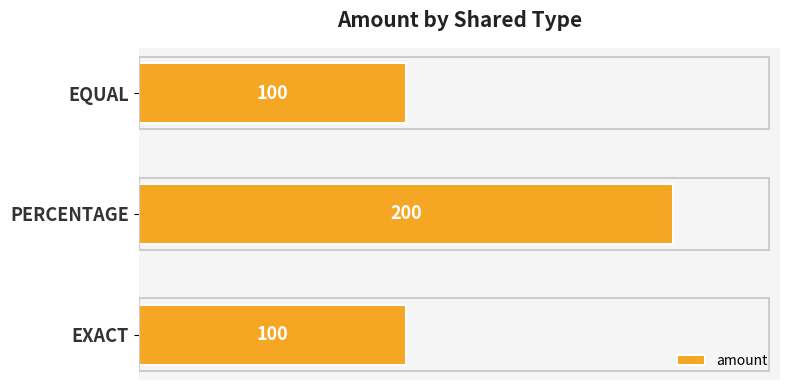

Is it true that the value at EQUAL is 169?

False